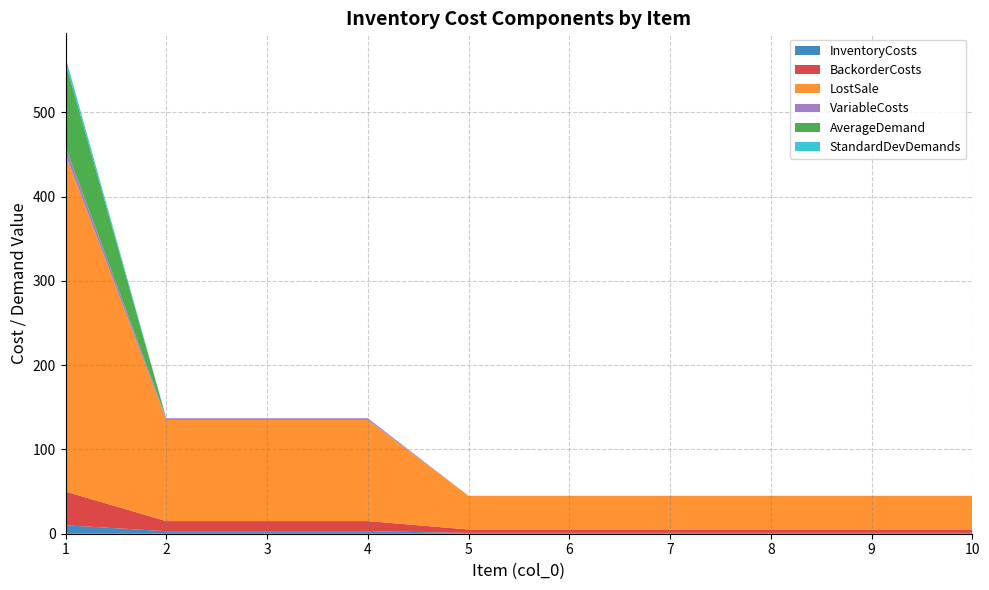

Reading left to right, extract all data points from this chart.

InventoryCosts: 10.0	3.0	3.0	3.0	1.0	1.0	1.0	1.0	1.0	1.0
BackorderCosts: 40.0	12.0	12.0	12.0	4.0	4.0	4.0	4.0	4.0	4.0
LostSale: 400.0	120.0	120.0	120.0	40.0	40.0	40.0	40.0	40.0	40.0
VariableCosts: 9.0	2.0	2.0	2.0	0.0	0.0	0.0	0.0	0.0	0.0
AverageDemand: 100.0	0.0	0.0	0.0	0.0	0.0	0.0	0.0	0.0	0.0
StandardDevDemands: 6.4	0.0	0.0	0.0	0.0	0.0	0.0	0.0	0.0	0.0